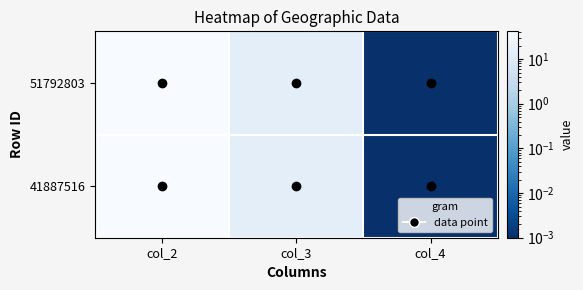

Which series has the largest range (max minus min)?

51792803